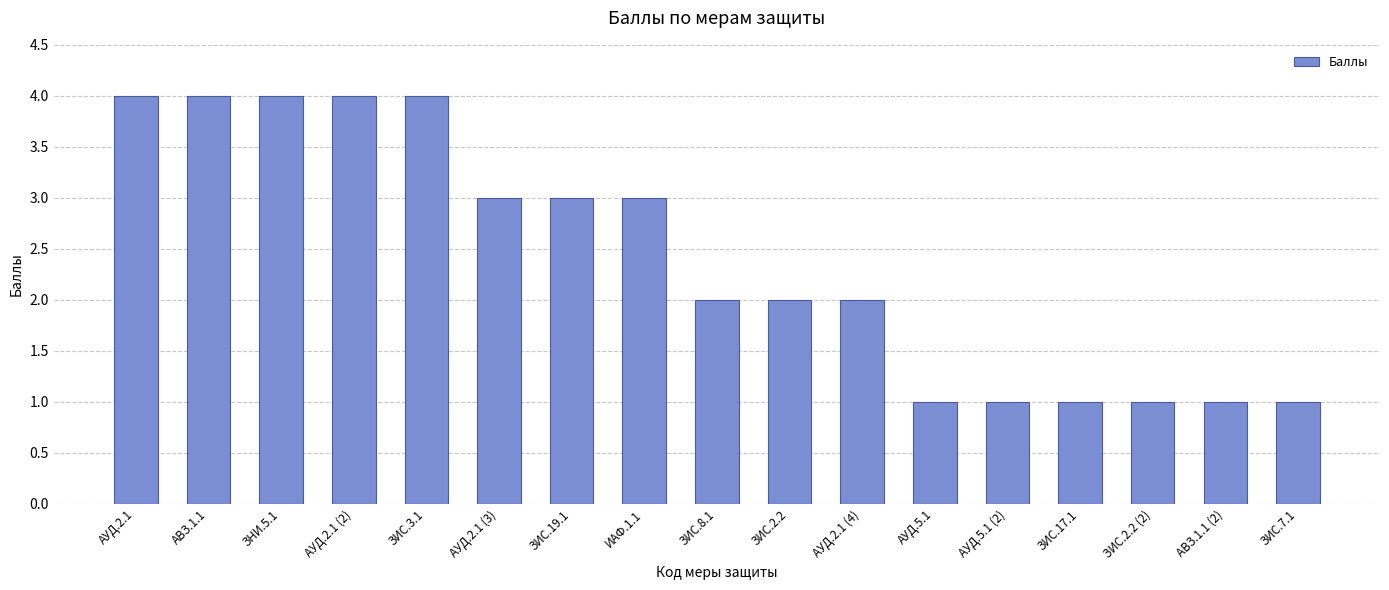

What is the maximum value shown in the chart?

4